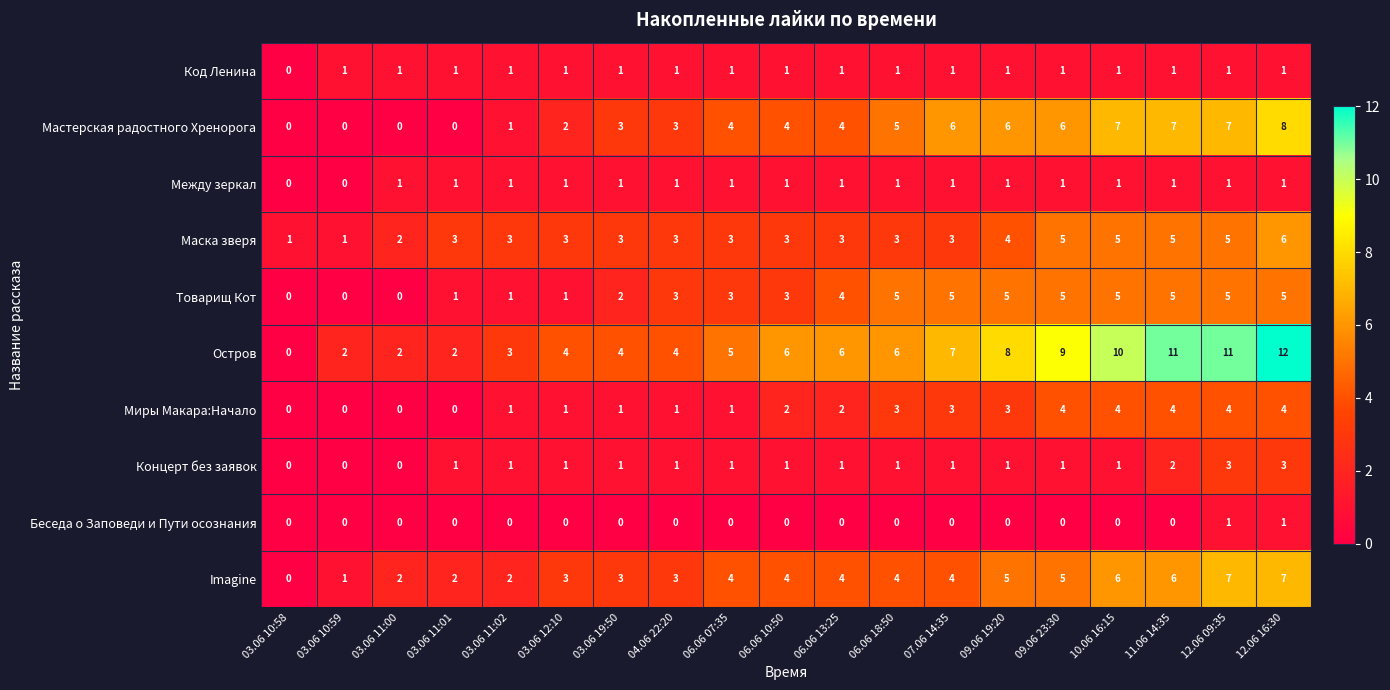

What is the sum of all Мастерская радостного Хренорога values?

73